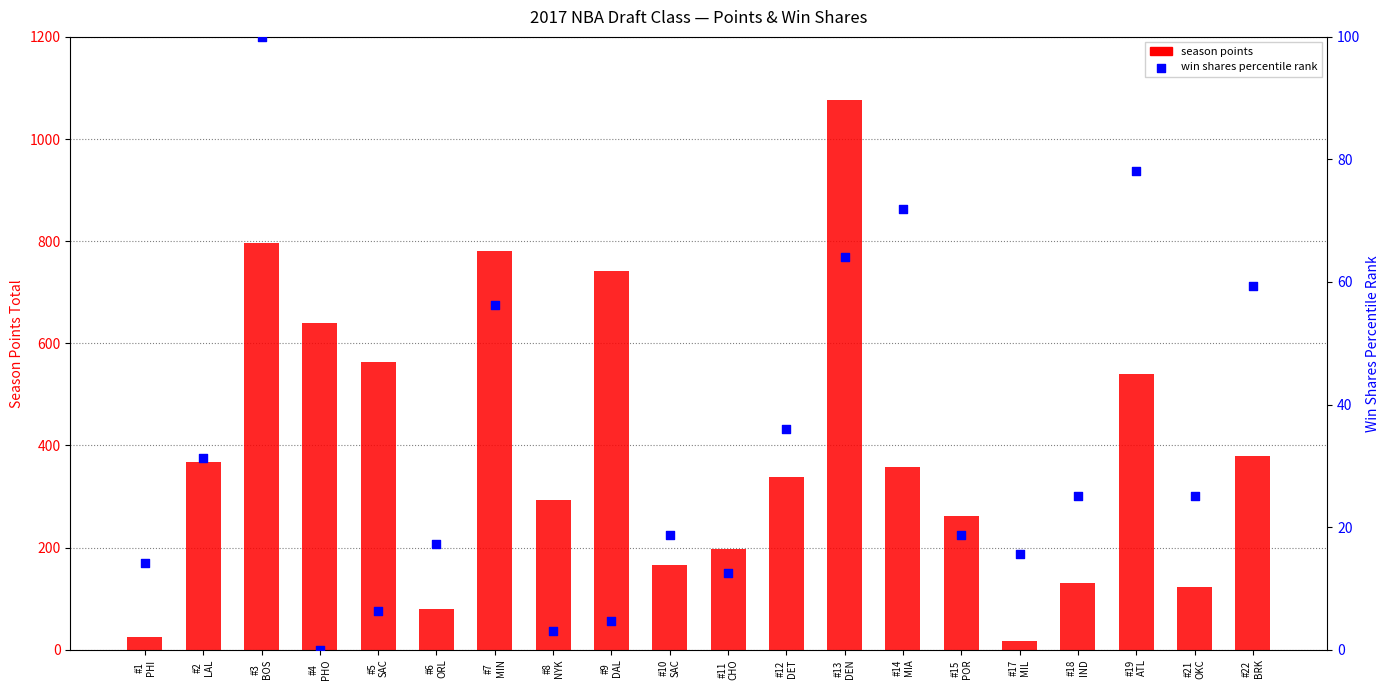

Which series has the largest total across all categories?

points (season total)